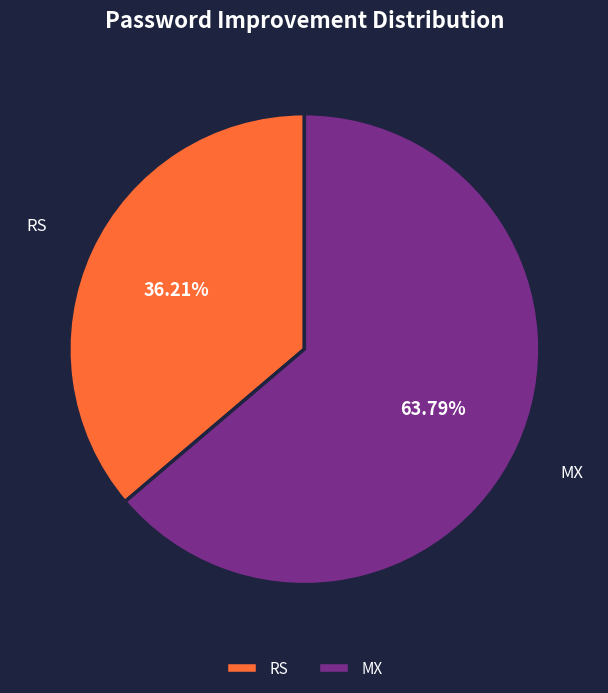

Rank the categories by value from lowest to highest.

RS, MX